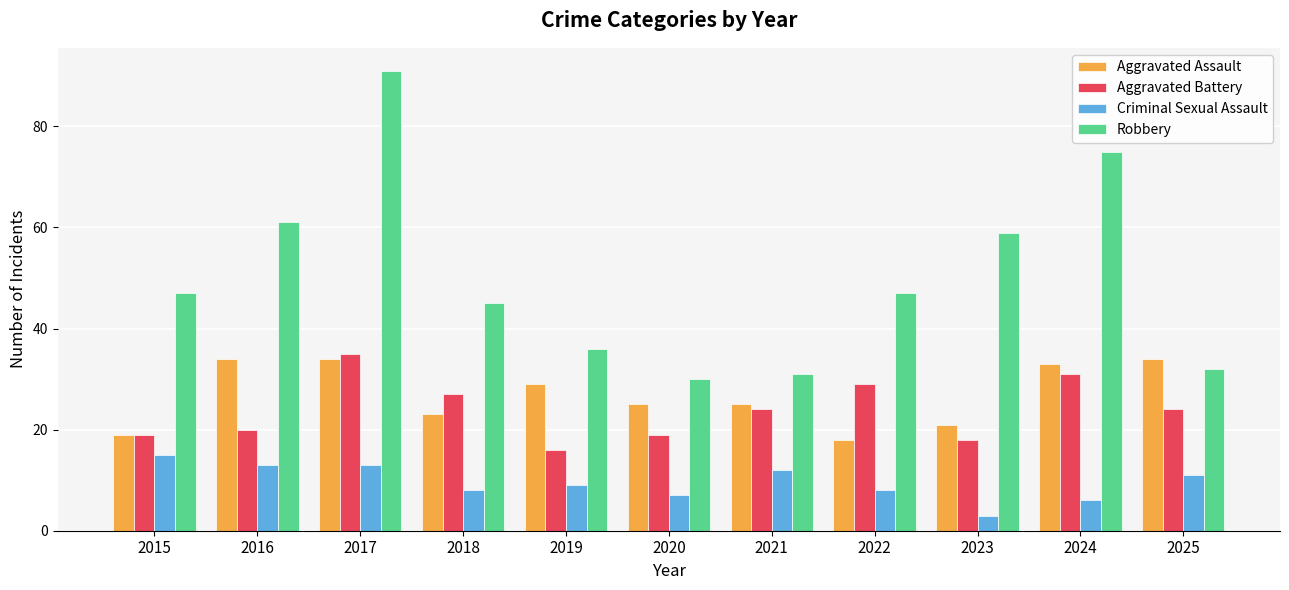

Reading right to left, transcribe all the data shown in this chart.

Aggravated Assault: 2025=34	2024=33	2023=21	2022=18	2021=25	2020=25	2019=29	2018=23	2017=34	2016=34	2015=19
Aggravated Battery: 2025=24	2024=31	2023=18	2022=29	2021=24	2020=19	2019=16	2018=27	2017=35	2016=20	2015=19
Criminal Sexual Assault: 2025=11	2024=6	2023=3	2022=8	2021=12	2020=7	2019=9	2018=8	2017=13	2016=13	2015=15
Robbery: 2025=32	2024=75	2023=59	2022=47	2021=31	2020=30	2019=36	2018=45	2017=91	2016=61	2015=47